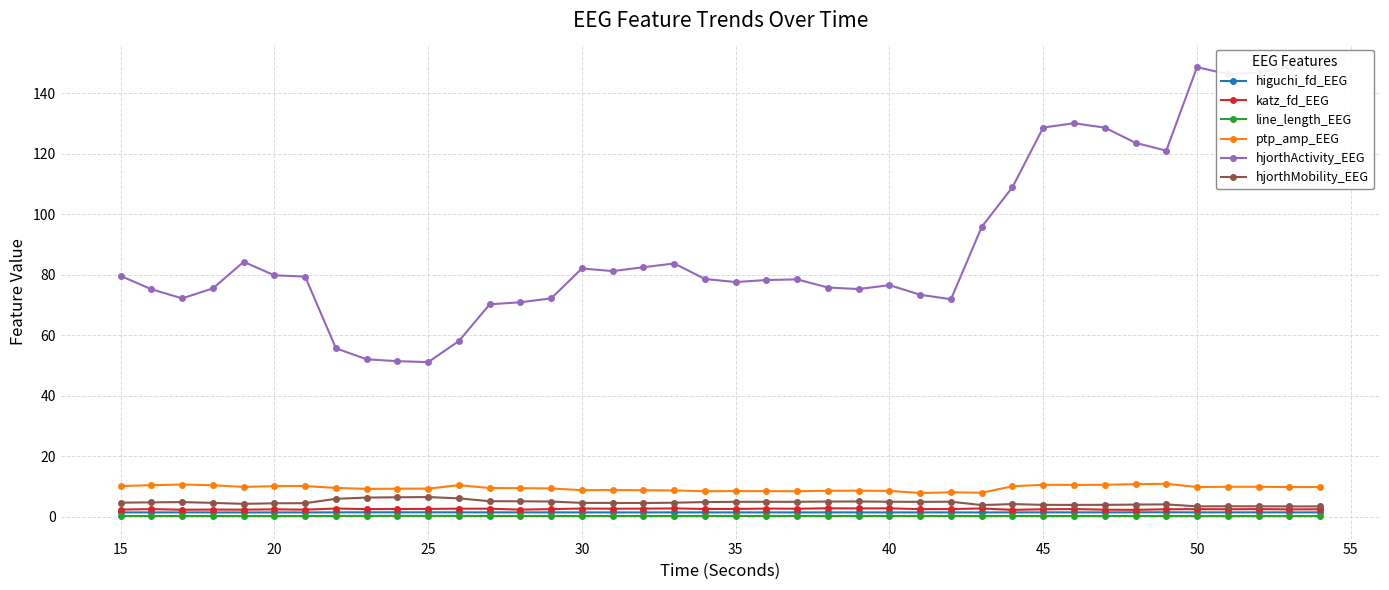

Reading left to right, transcribe all the data shown in this chart.

higuchi_fd_EEG: 1.5	1.5	1.5	1.5	1.5	1.5	1.5	1.5	1.5	1.5	1.5	1.5	1.5	1.5	1.5	1.5	1.5	1.5	1.5	1.5	1.5	1.5	1.5	1.5	1.5	1.5	1.5	1.5	1.5	1.5	1.5	1.5	1.5	1.5	1.5	1.5	1.5	1.5	1.5	1.5
katz_fd_EEG: 2.4	2.6	2.4	2.4	2.4	2.5	2.4	2.8	2.6	2.6	2.6	2.7	2.7	2.4	2.6	2.8	2.7	2.7	2.8	2.6	2.6	2.8	2.7	2.8	2.8	2.8	2.6	2.6	2.8	2.3	2.5	2.6	2.4	2.3	2.5	2.6	2.5	2.6	2.5	2.5
line_length_EEG: 0.3	0.3	0.3	0.3	0.3	0.3	0.3	0.3	0.3	0.3	0.3	0.3	0.3	0.3	0.3	0.3	0.3	0.3	0.3	0.3	0.3	0.3	0.3	0.3	0.3	0.3	0.3	0.3	0.3	0.3	0.3	0.3	0.3	0.3	0.3	0.3	0.3	0.3	0.3	0.3
ptp_amp_EEG: 10.2	10.5	10.7	10.5	9.9	10.2	10.2	9.6	9.3	9.3	9.4	10.5	9.5	9.5	9.4	8.8	8.9	8.8	8.7	8.5	8.5	8.5	8.5	8.6	8.7	8.6	7.9	8.1	8.0	10.1	10.6	10.6	10.6	10.8	10.9	9.9	10.0	9.9	9.9	9.9
hjorthActivity_EEG: 79.7	75.2	72.2	75.5	84.3	79.9	79.4	55.7	52.1	51.5	51.2	58.1	70.3	70.9	72.2	82.1	81.2	82.5	83.8	78.6	77.6	78.3	78.5	75.8	75.3	76.6	73.4	71.9	95.9	109.0	128.7	130.1	128.7	123.7	121.0	148.7	146.3	146.8	149.0	148.3
hjorthMobility_EEG: 4.7	4.8	4.9	4.6	4.3	4.5	4.5	6.0	6.4	6.5	6.6	6.1	5.2	5.2	5.1	4.6	4.6	4.6	4.7	4.9	5.0	5.0	5.0	5.1	5.1	5.0	5.0	5.0	3.9	4.2	4.0	4.0	4.0	4.1	4.1	3.5	3.5	3.5	3.5	3.5